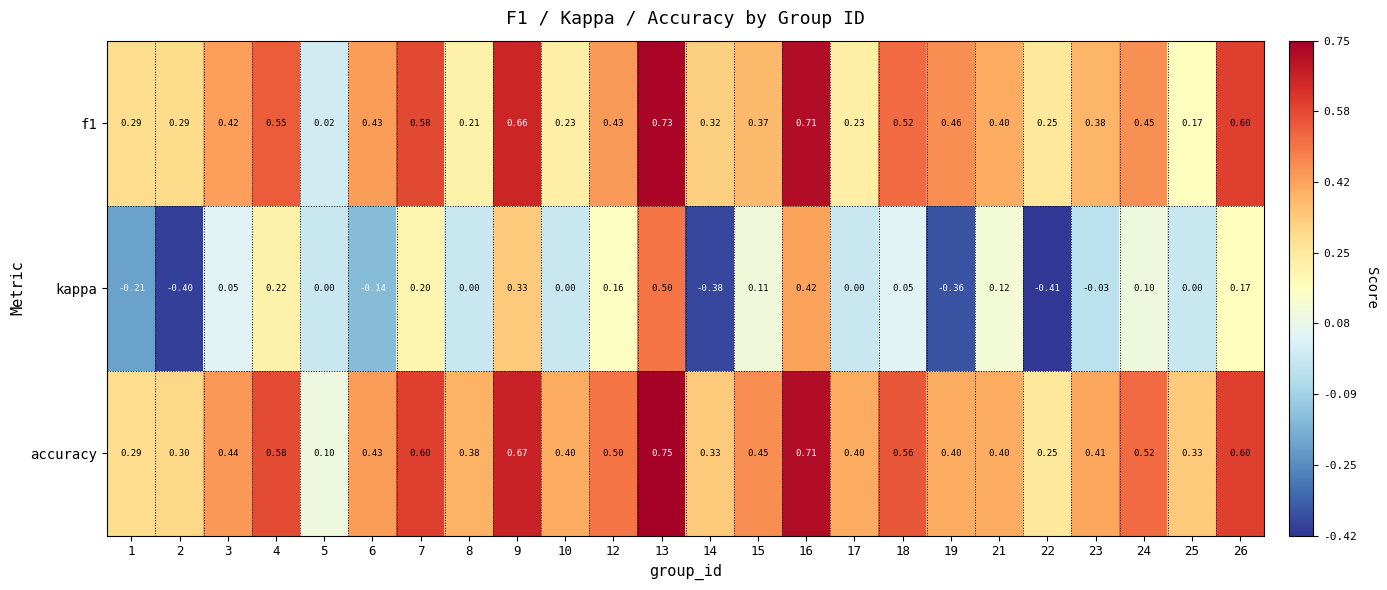

Which series has the largest range (max minus min)?

kappa